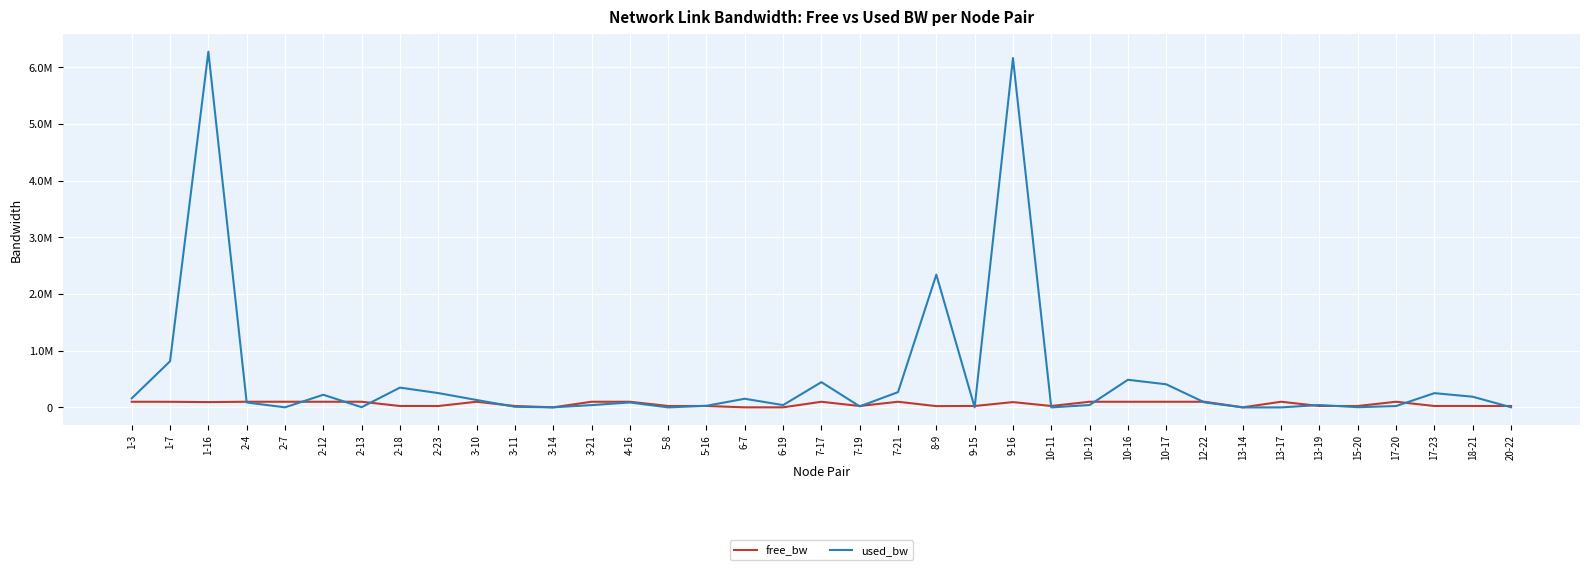

Does the chart have visible grid lines?

Yes